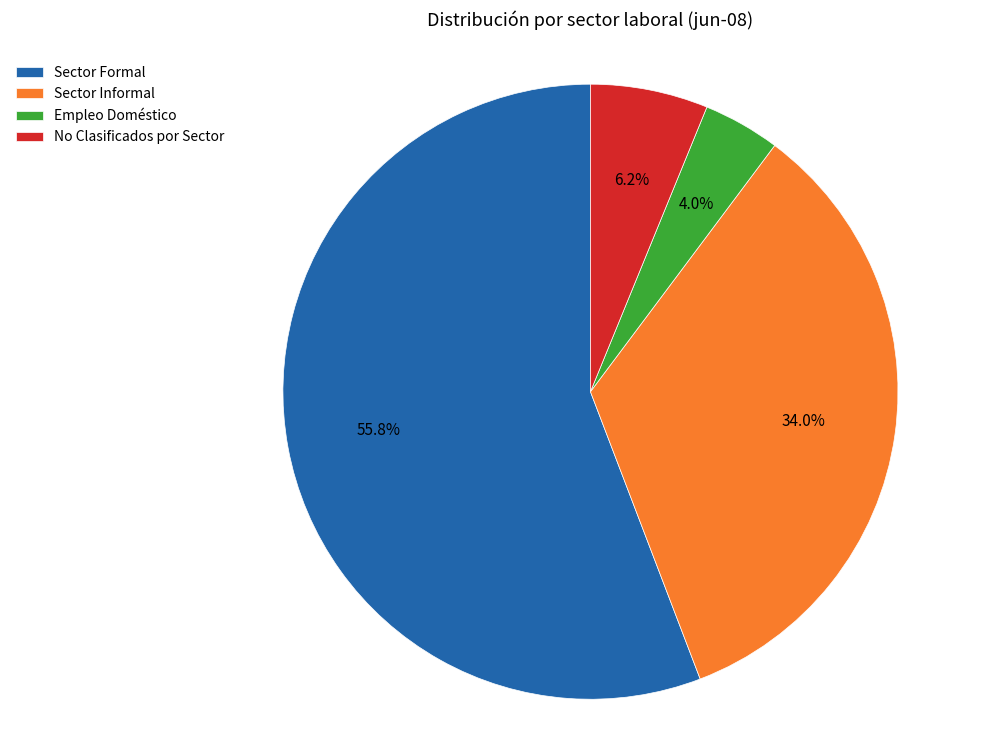

Count the number of slices in the pie.

4